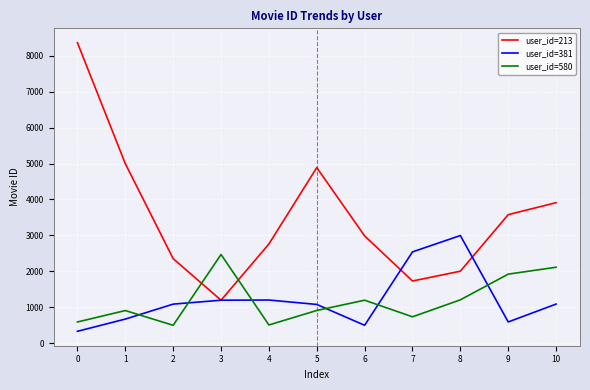

Where is the first local maximum for user_id=213?

5